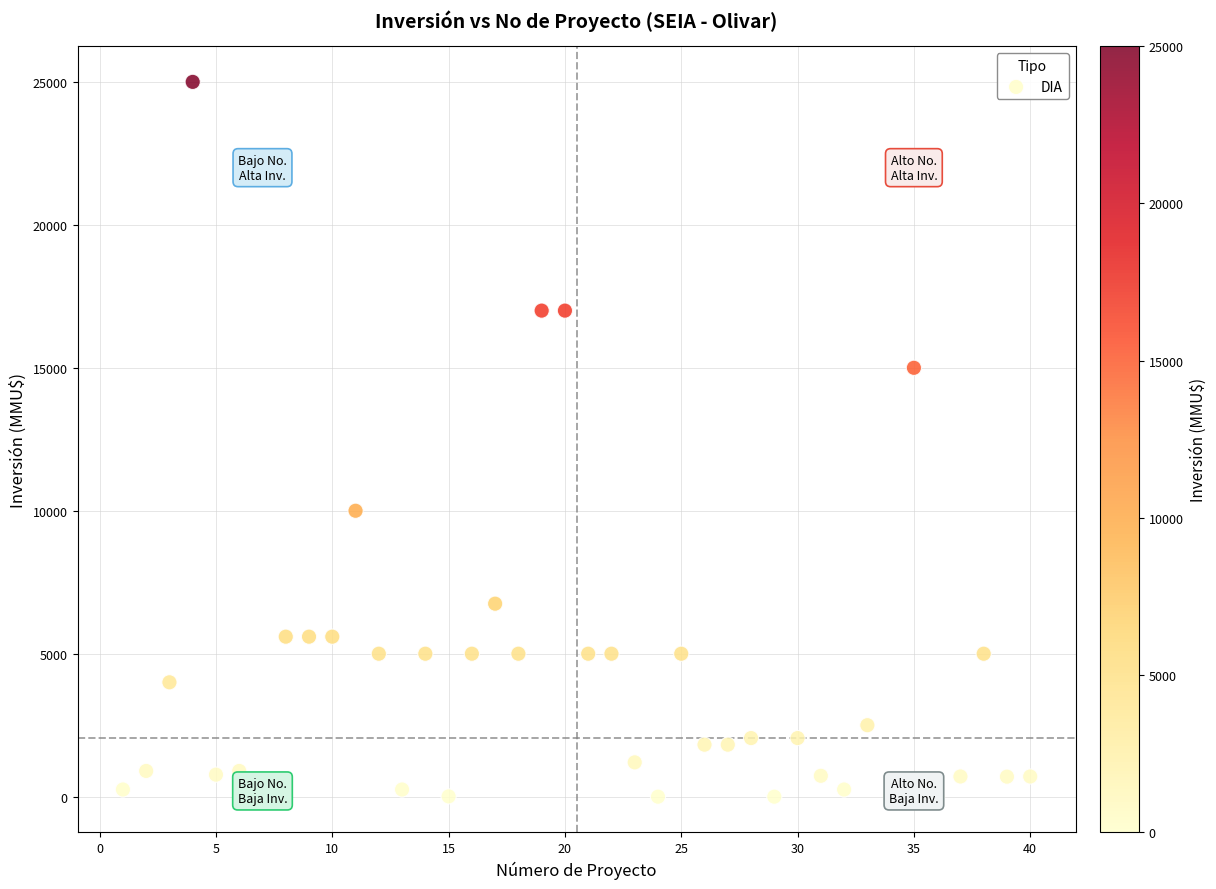

What is the range of Y values (max minus min)?

25000